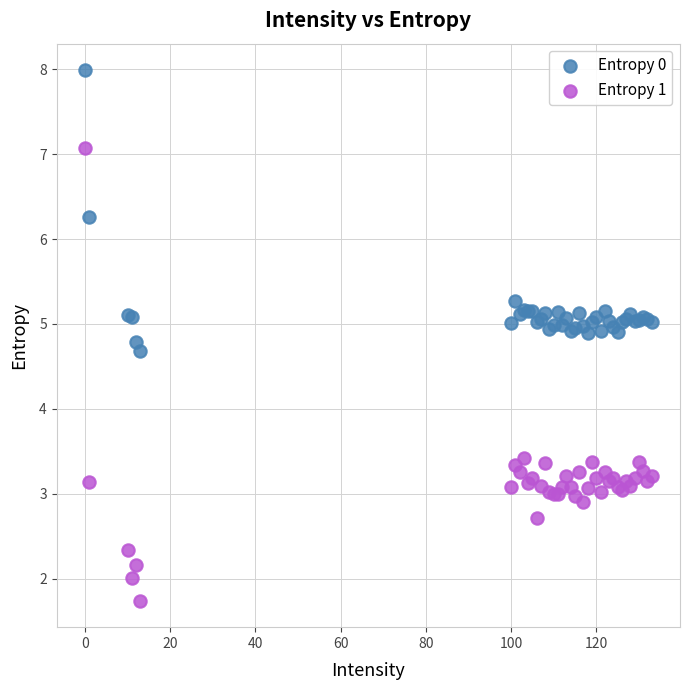

In the Entropy 0 series, what Y value is closest to 6?

6.3